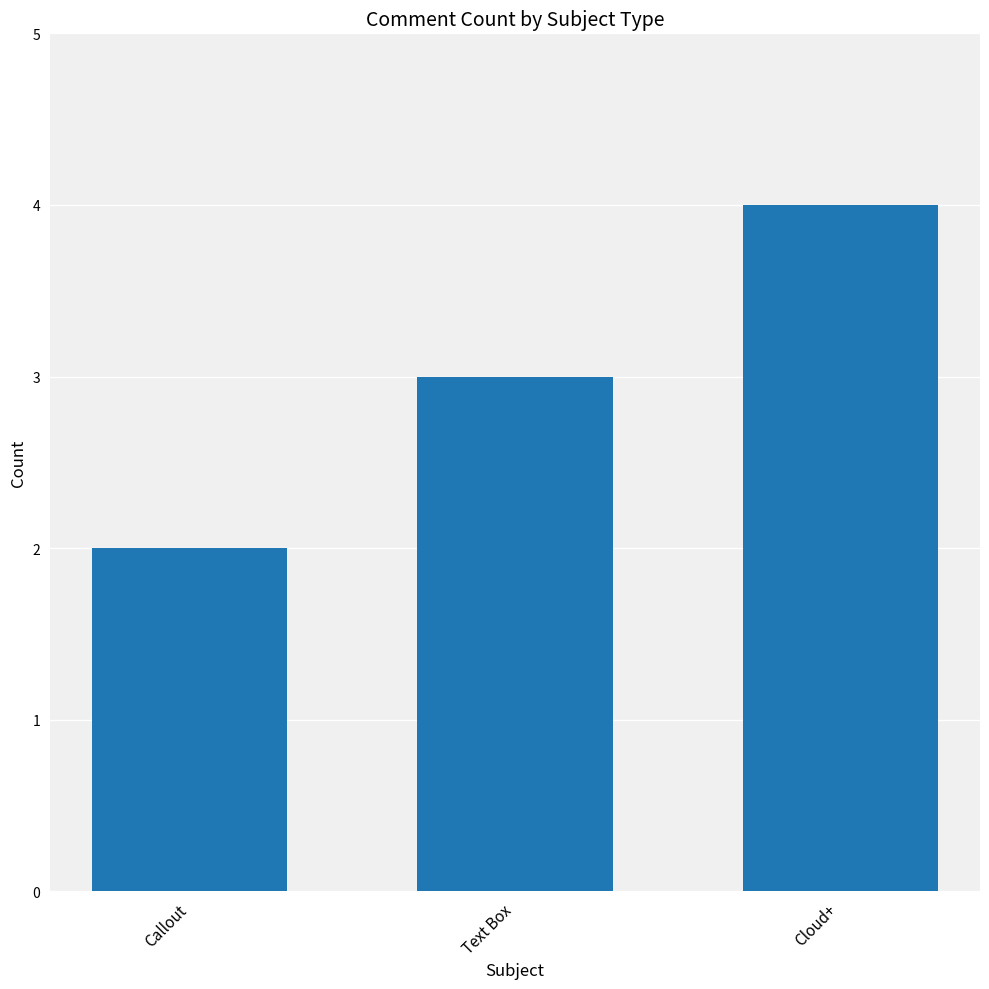

Which category has the highest value across all series?

Cloud+